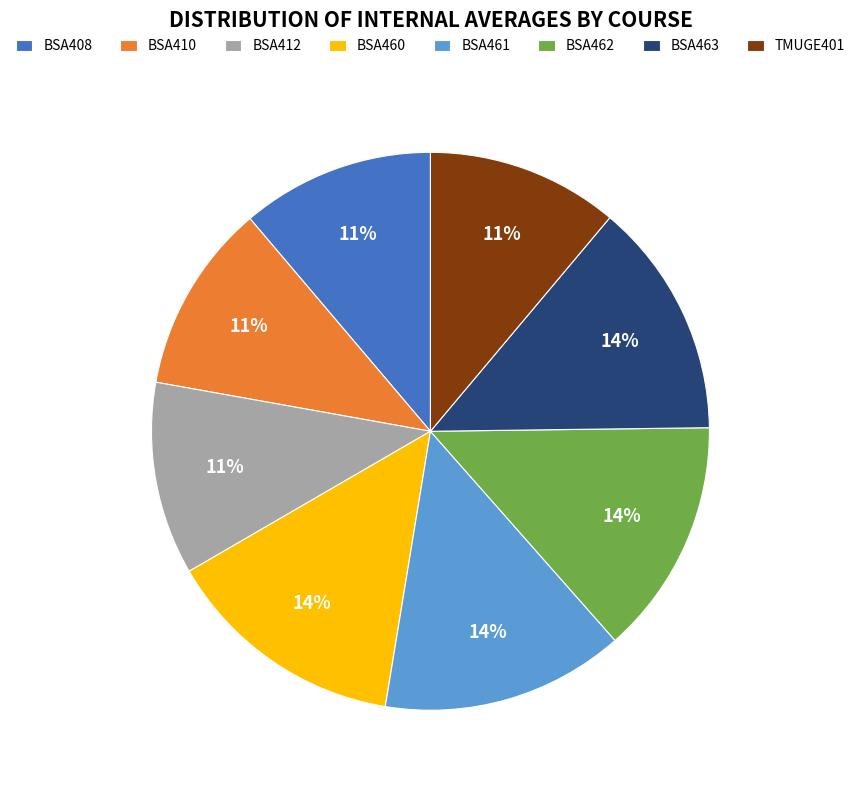

Count the number of slices in the pie.

8